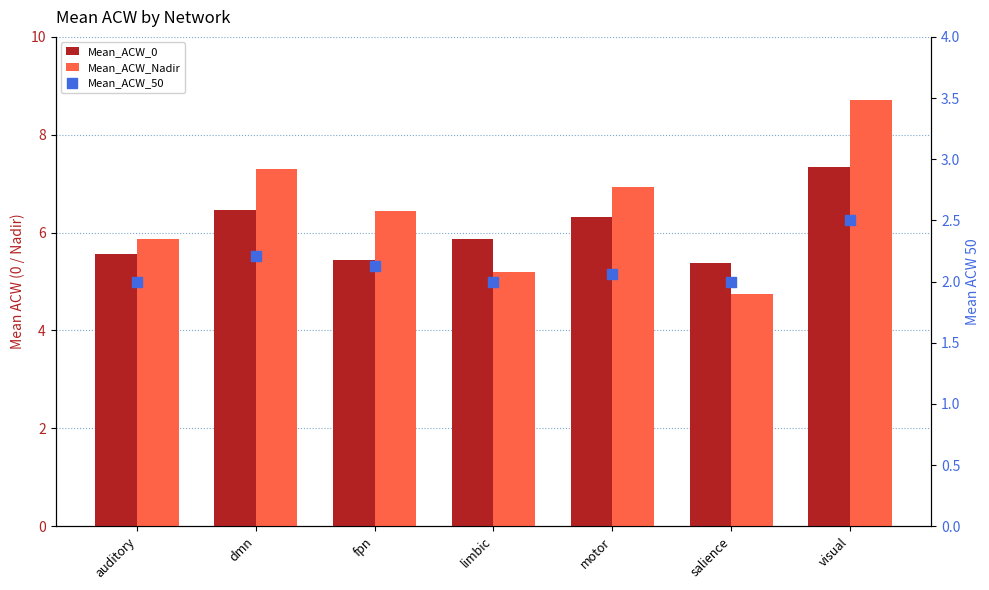

What is the total value across all series at fpn?

14.0